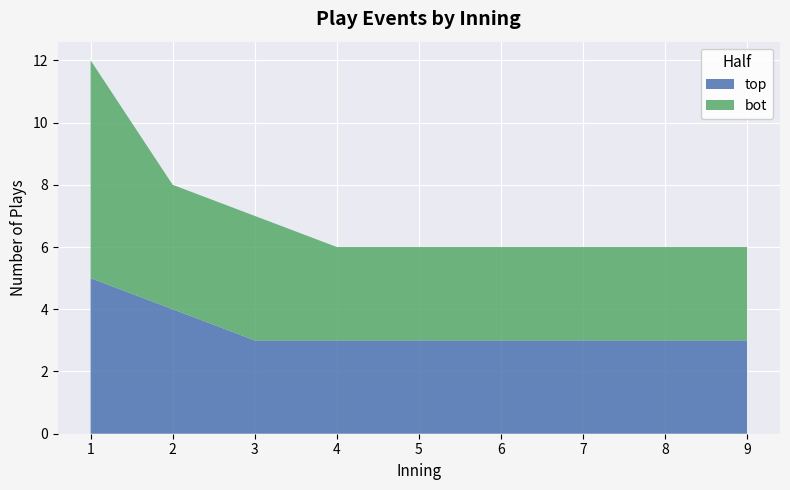

What is the total value across all series at 1?

12